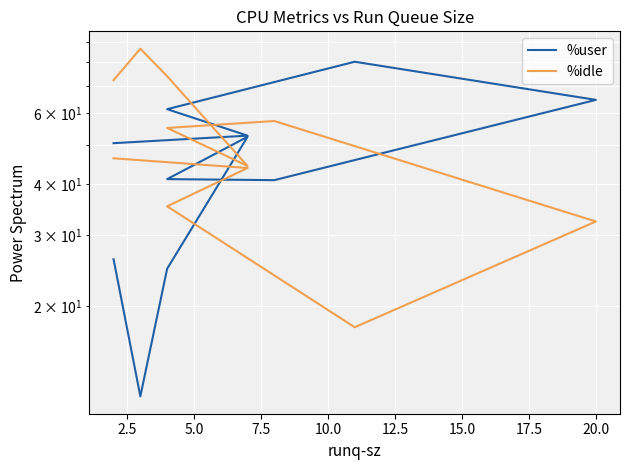

Which series ends up on top after the final intersection of %idle and %user?

%user